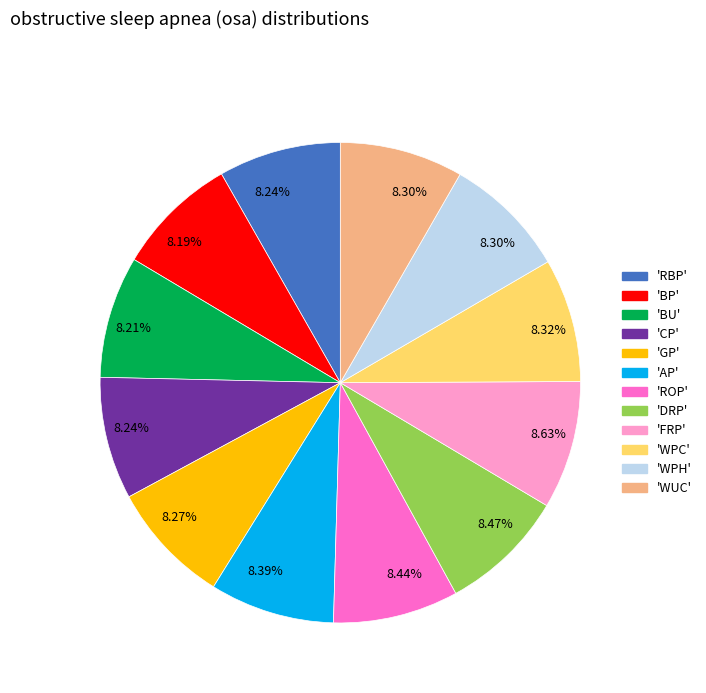

Is there any slice that represents more than half of the pie?

No